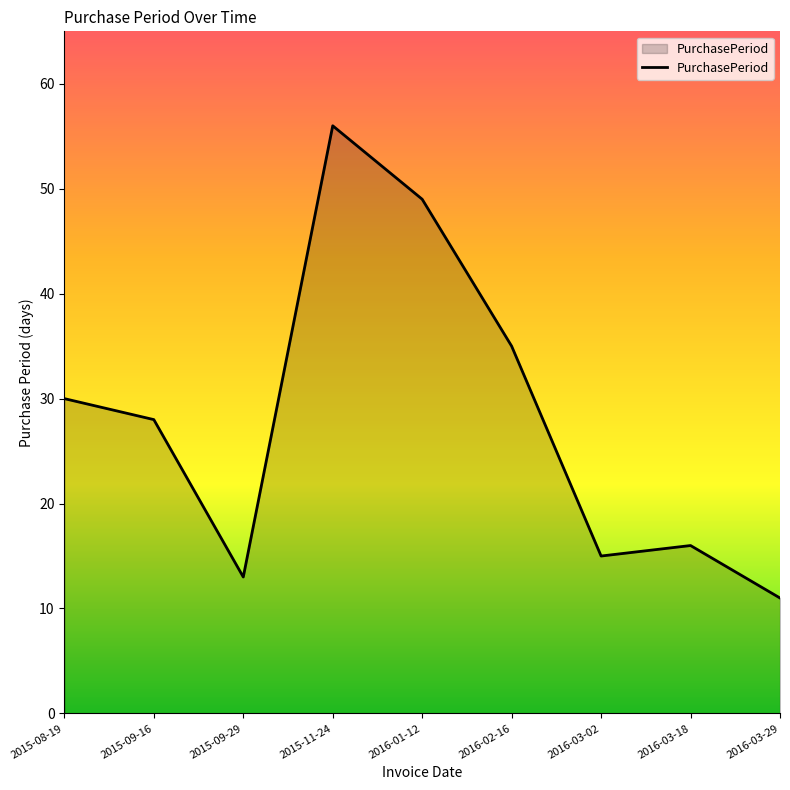

List the labels in order of value, smallest first.

2016-03-29, 2015-09-29, 2016-03-02, 2016-03-18, 2015-09-16, 2015-08-19, 2016-02-16, 2016-01-12, 2015-11-24